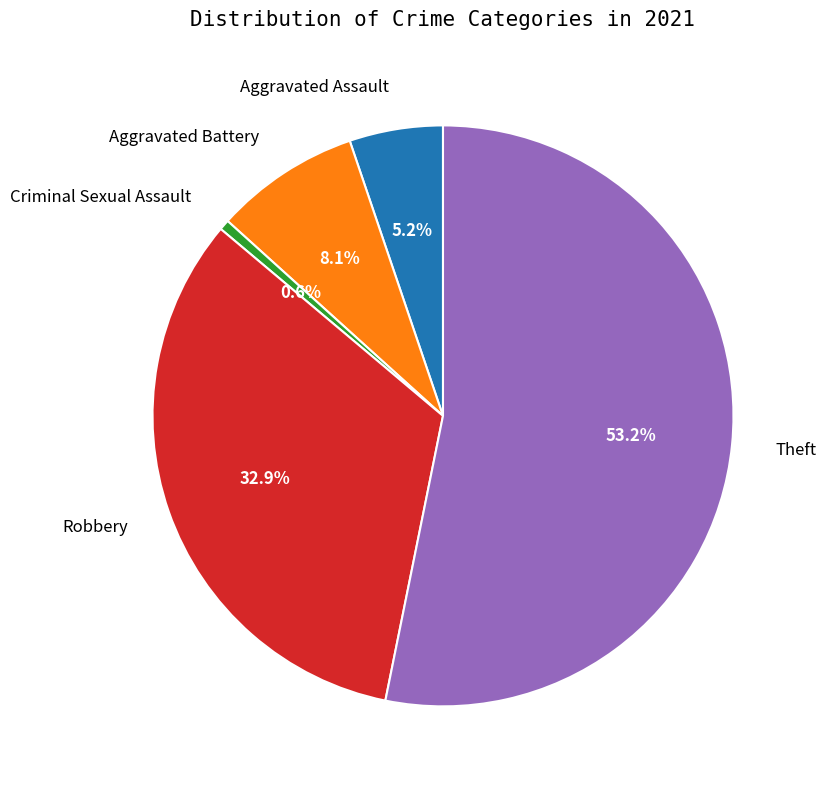

Is there any slice that represents more than half of the pie?

Yes